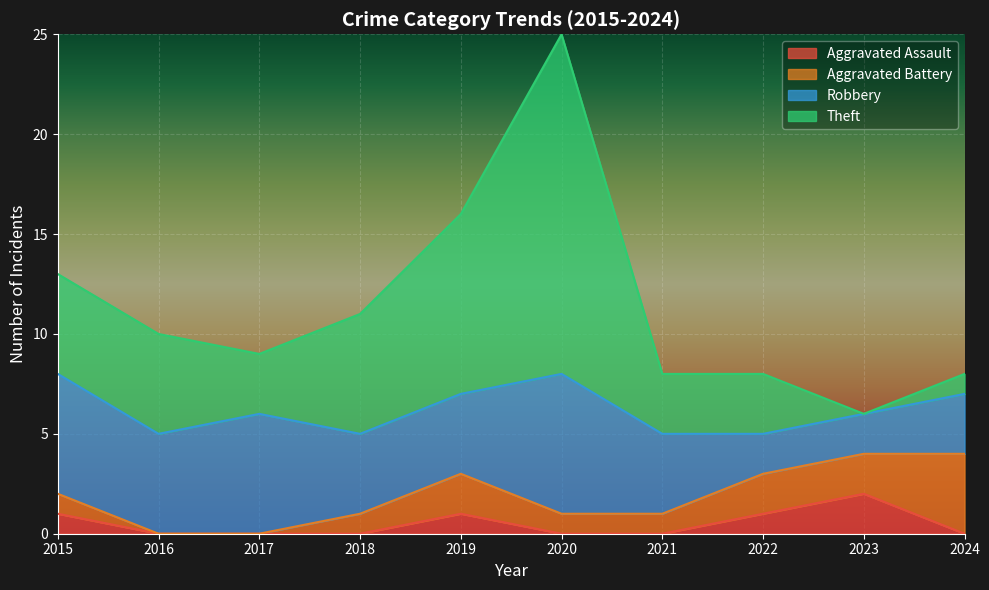

True or false: Aggravated Assault has a value of 1 at 2015.

True